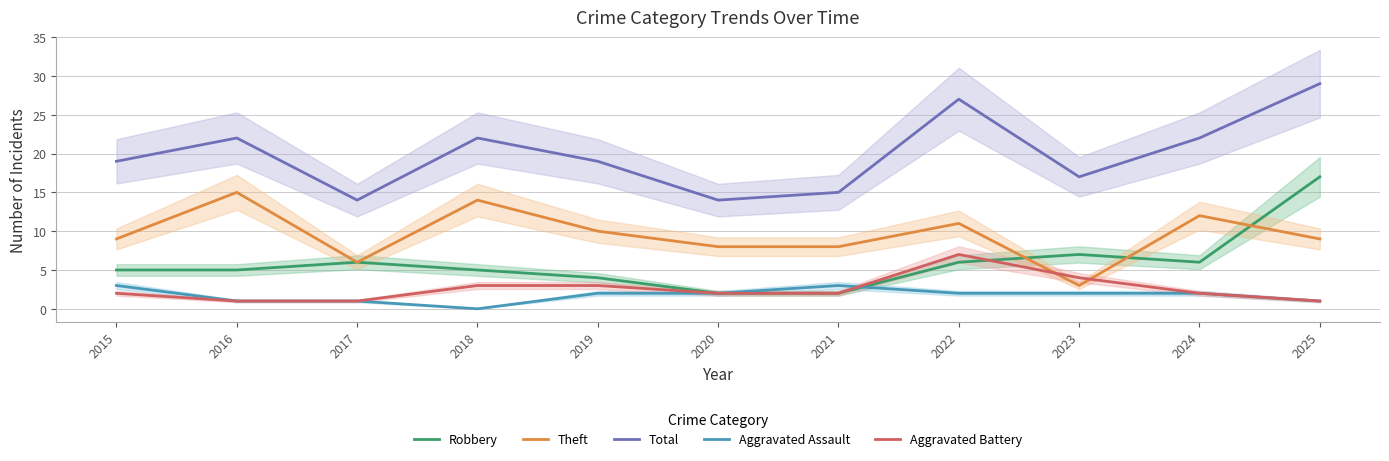

At how many categories does at least one series exceed 6?

11